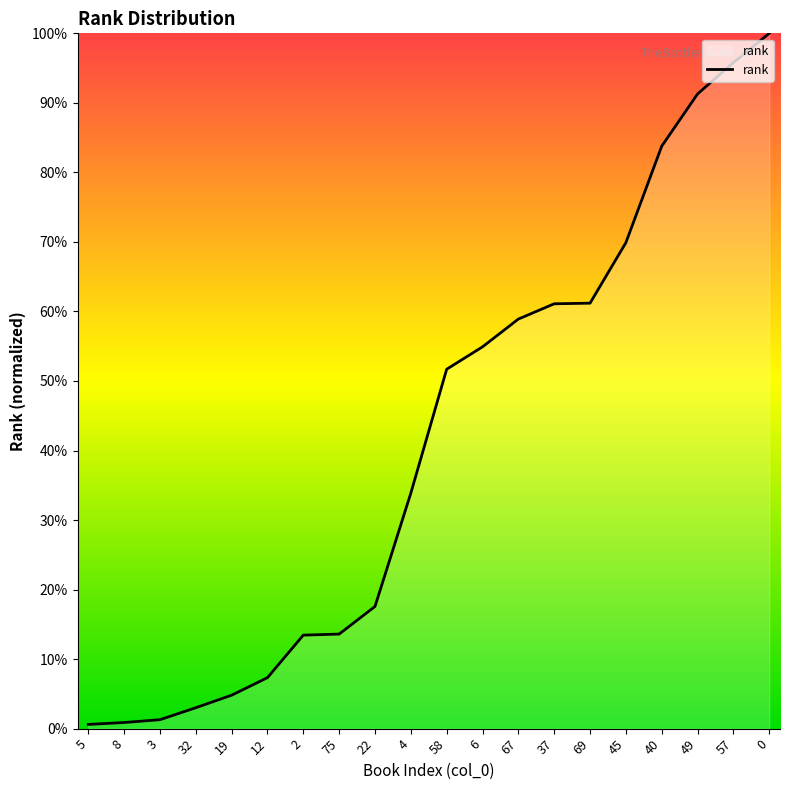

What is the minimum value shown in the chart?

0.6